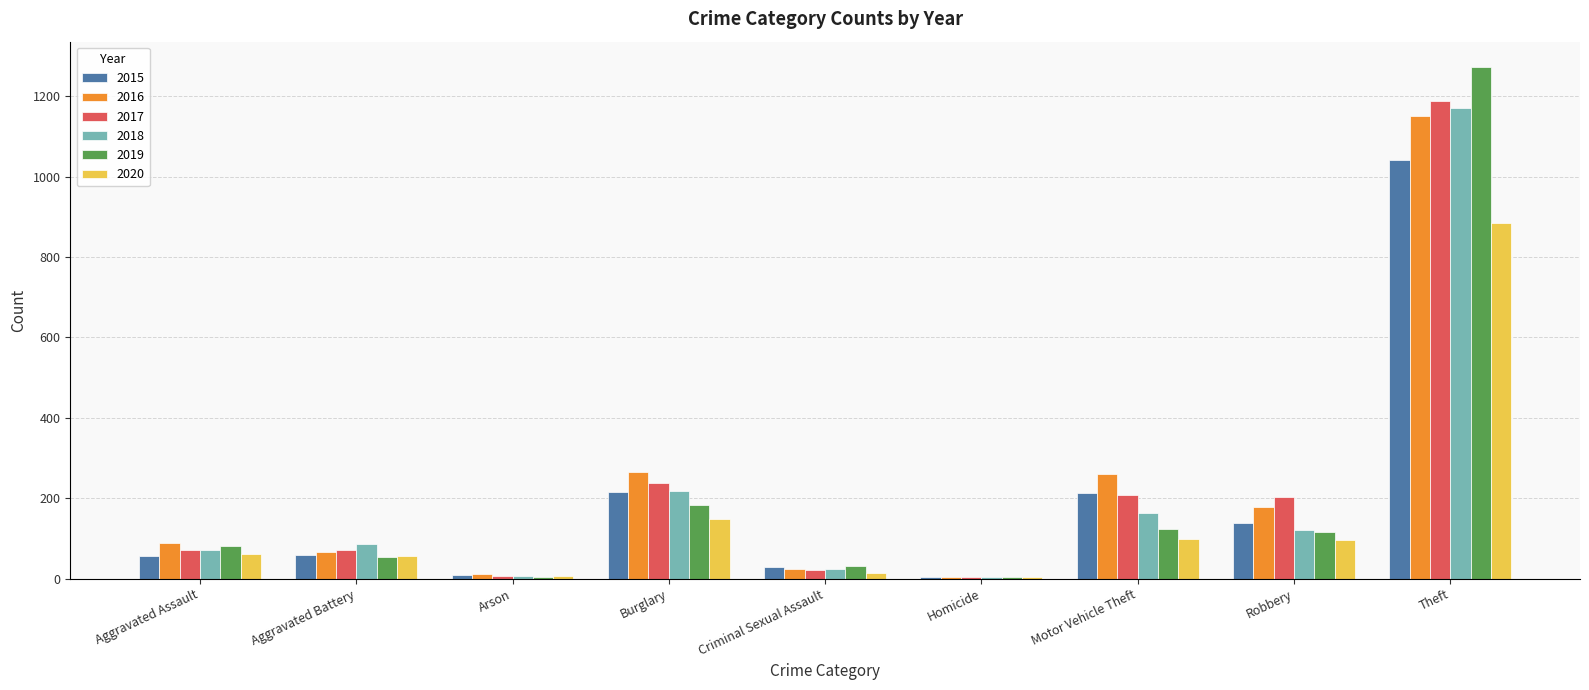

Where is 2017 nearest to the value 596?

Burglary